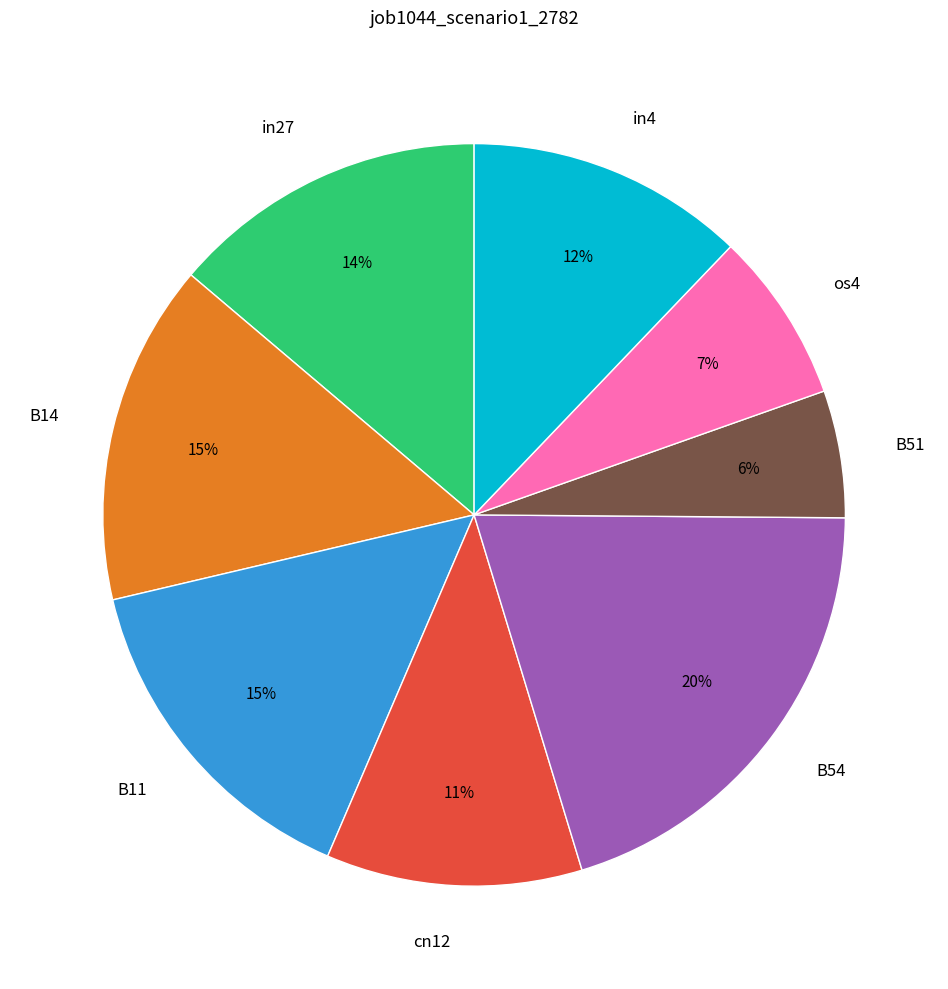

How many slices are in this pie chart?

8